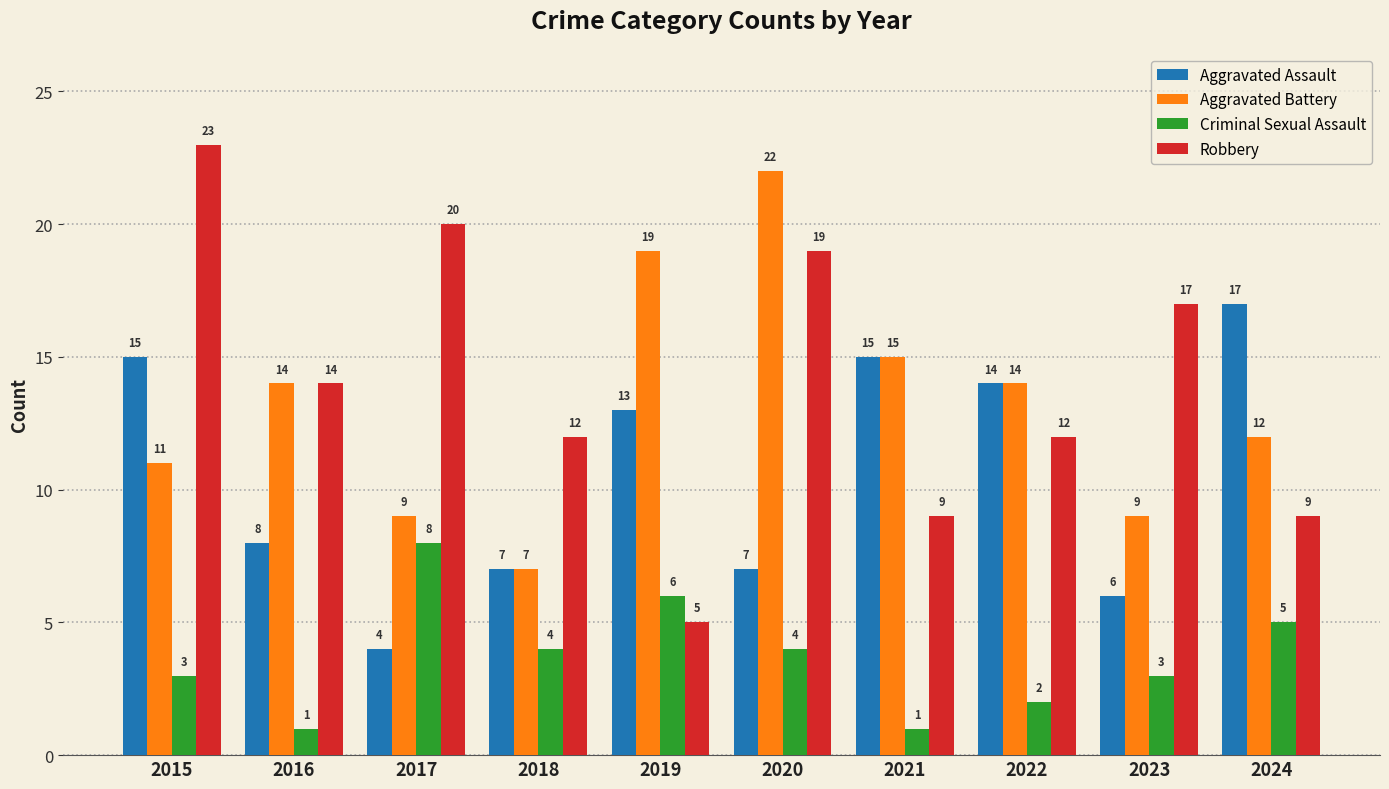

Reading left to right, list all the values displayed in this chart.

Aggravated Assault: 15	8	4	7	13	7	15	14	6	17
Aggravated Battery: 11	14	9	7	19	22	15	14	9	12
Criminal Sexual Assault: 3	1	8	4	6	4	1	2	3	5
Robbery: 23	14	20	12	5	19	9	12	17	9